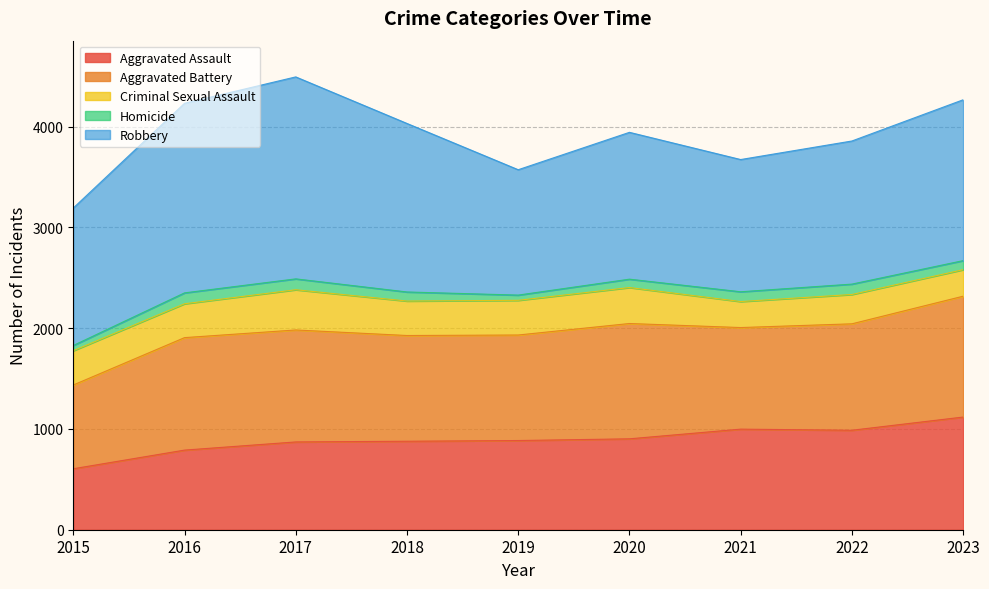

True or false: Aggravated Assault and Homicide intersect in this chart.

False